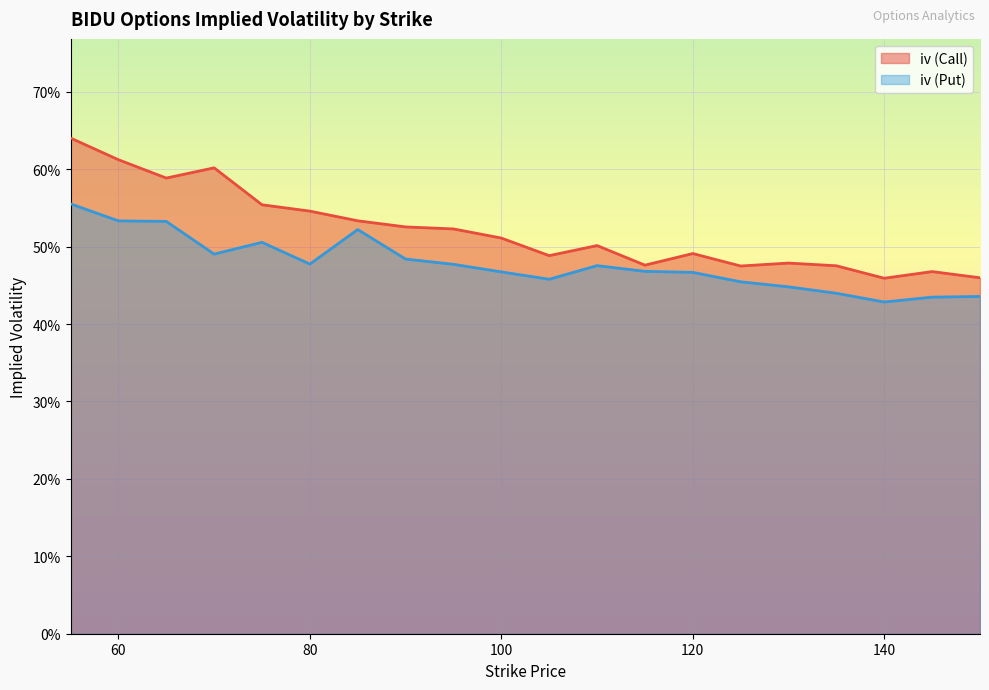

Between 75 and 85, which is larger?

75